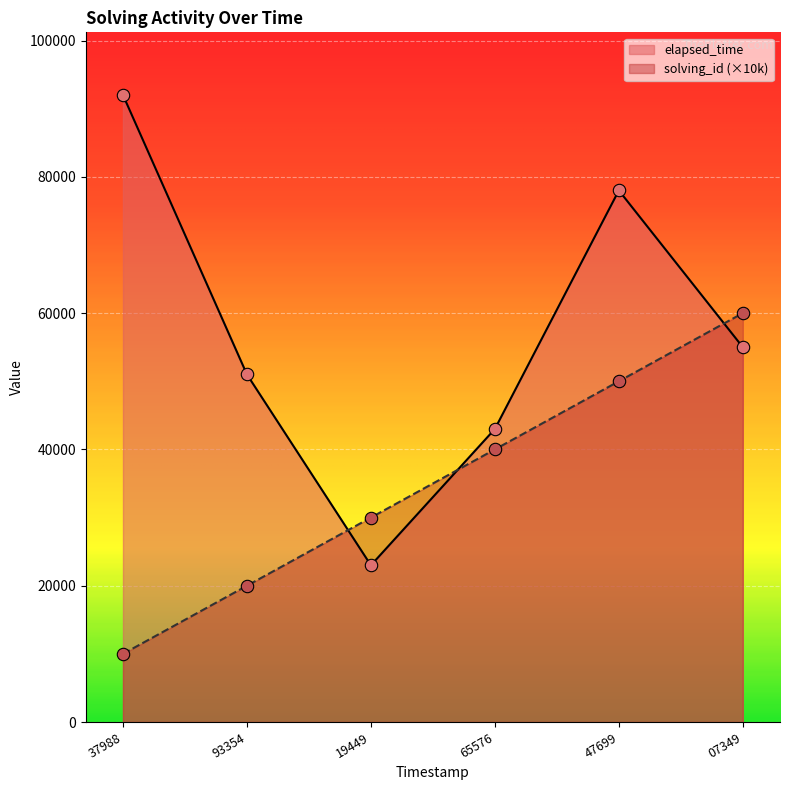

What is the total value across all series at 19449?

53000